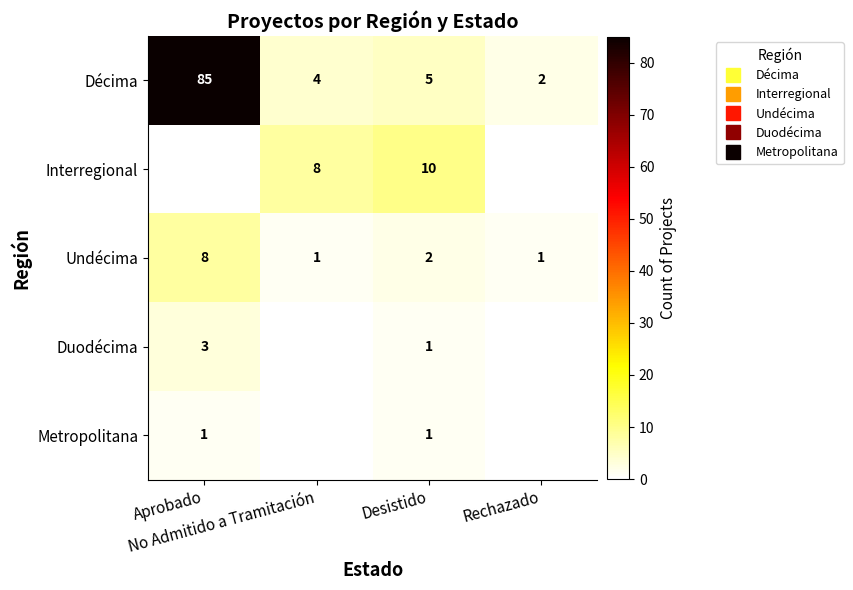

What is the average value of the Undécima series?

3.0